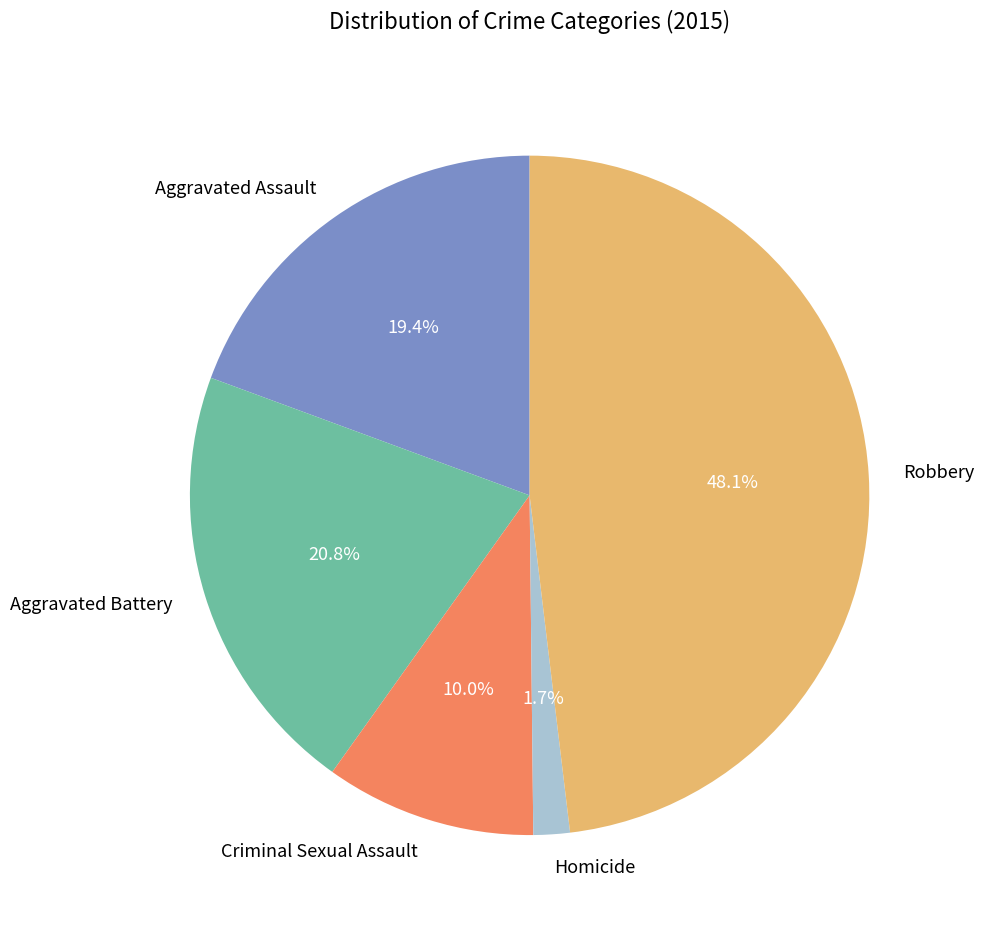

How many slices are in this pie chart?

5